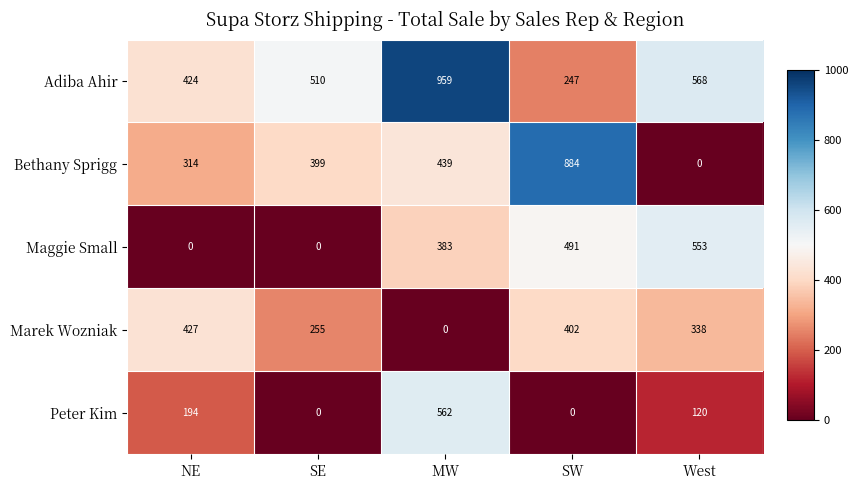

Count the number of categories in the chart.

5